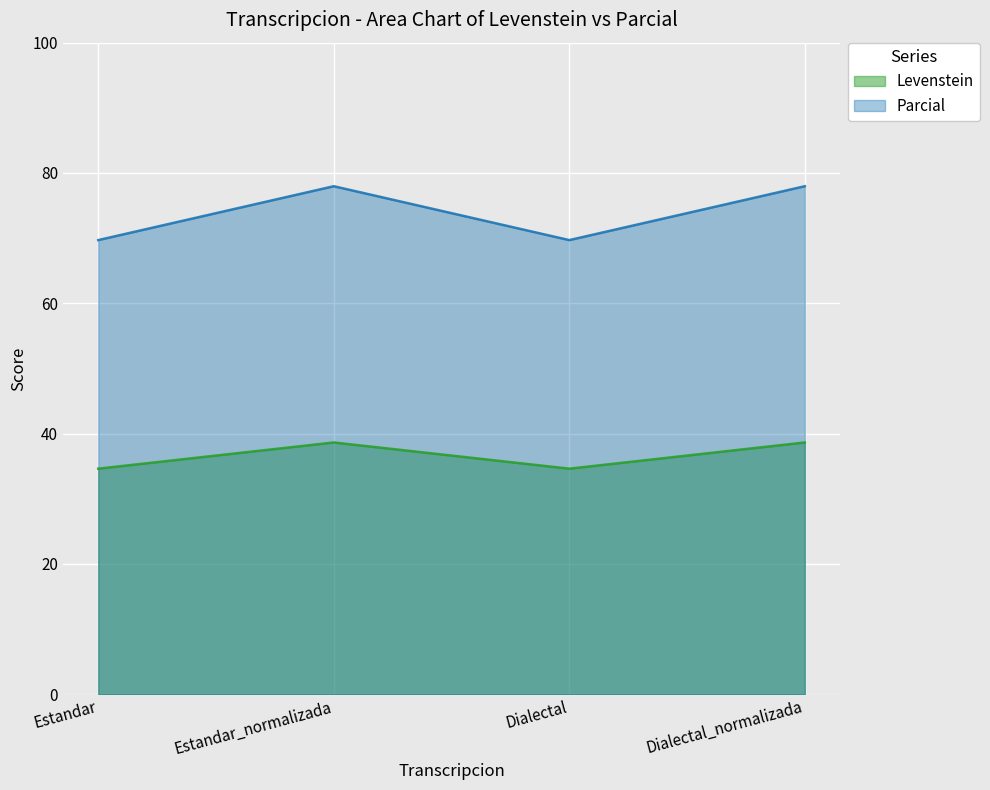

What is the average value of the Levenstein series?

36.6